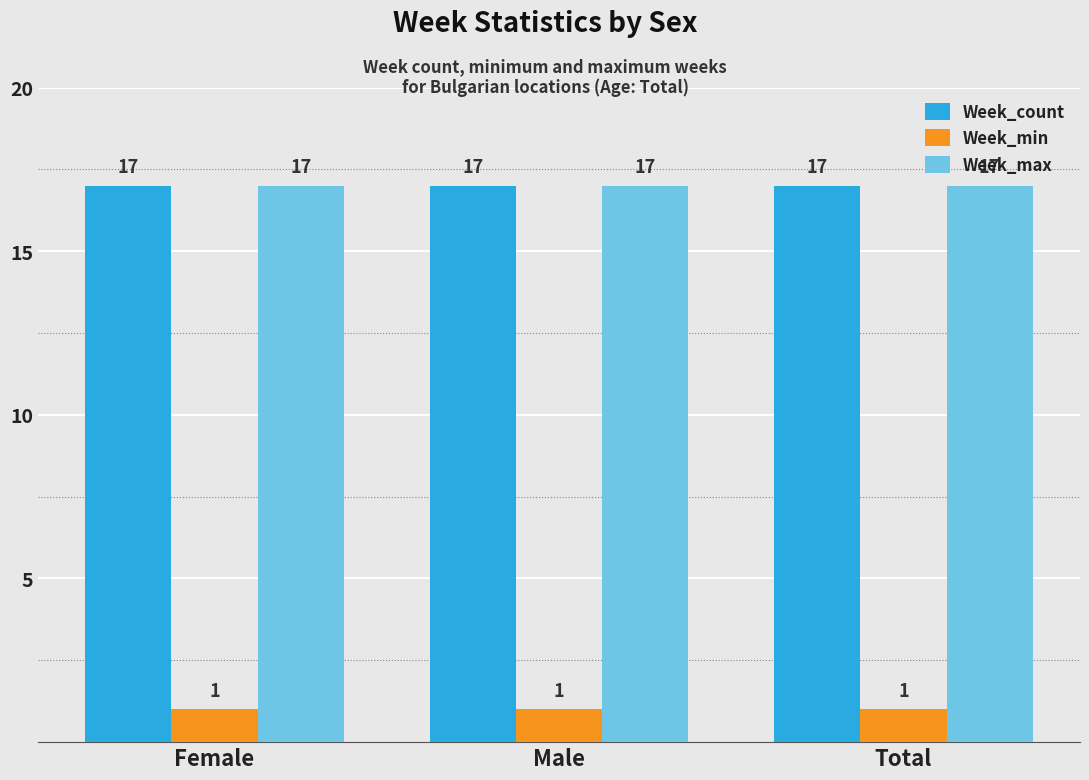

What is the value of the Week_count bar at the 2nd from the left?

17